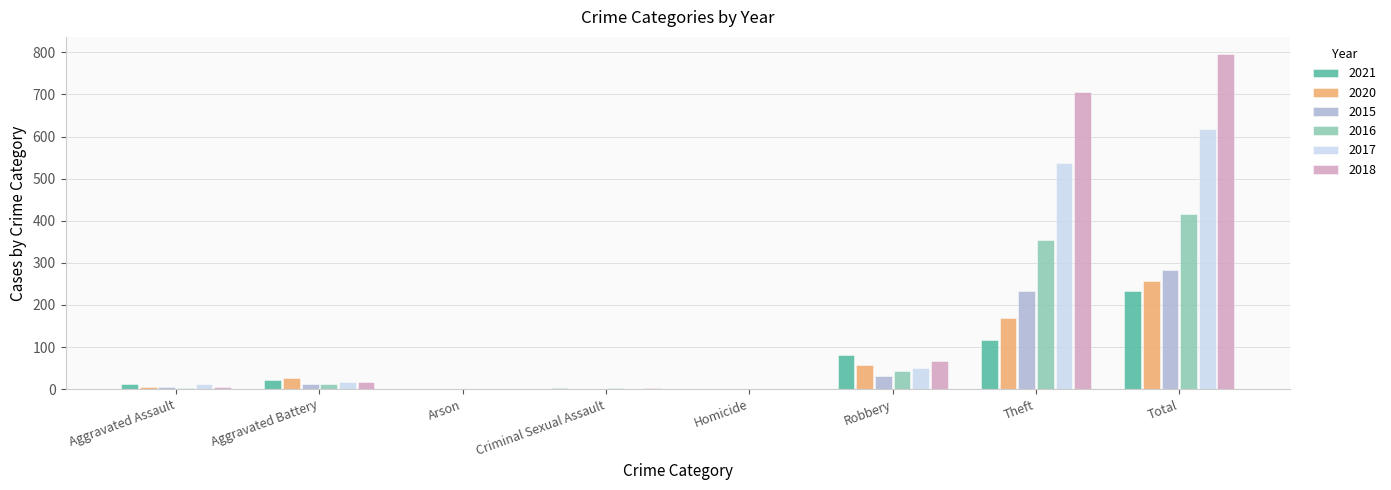

What are all the series names shown in the legend?

2021, 2020, 2015, 2016, 2017, 2018